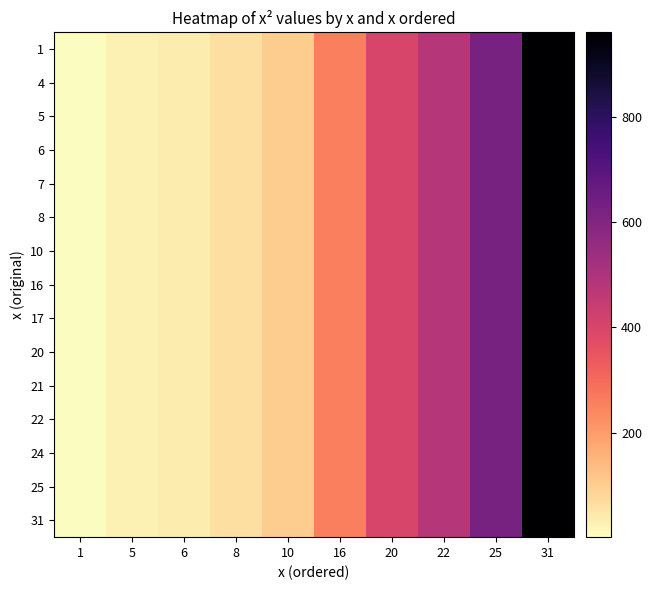

What is the total value across all series at 16?

3840